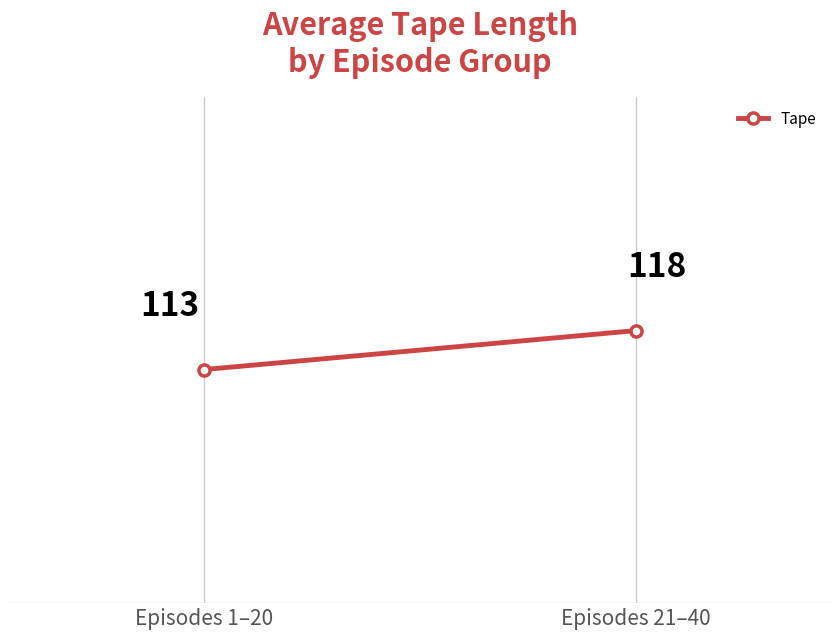

Reading left to right, extract all data points from this chart.

113	118